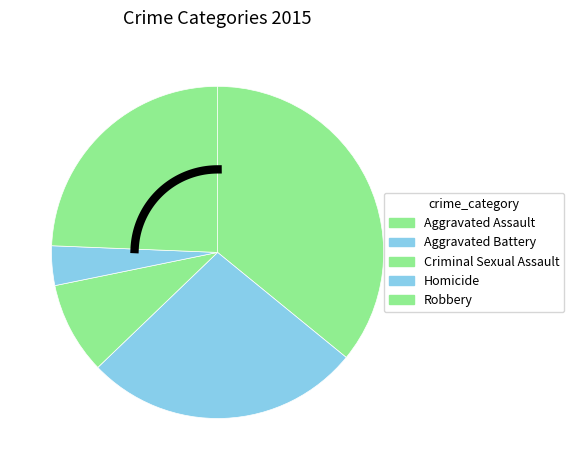

Does Aggravated Assault represent more than half of the total?

No